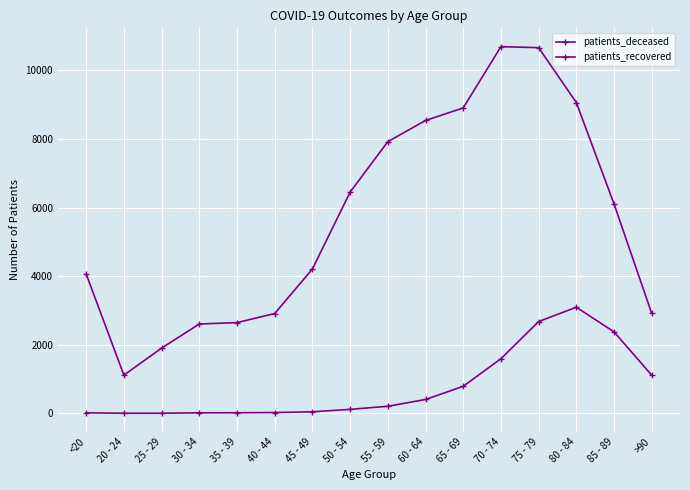

Reading left to right, what are all the values shown in this chart?

patients_deceased: <20=15	20 - 24=3	25 - 29=3	30 - 34=16	35 - 39=17	40 - 44=23	45 - 49=45	50 - 54=116	55 - 59=206	60 - 64=404	65 - 69=788	70 - 74=1592	75 - 79=2676	80 - 84=3094	85 - 89=2376	>90=1112
patients_recovered: <20=4059	20 - 24=1114	25 - 29=1902	30 - 34=2605	35 - 39=2646	40 - 44=2910	45 - 49=4208	50 - 54=6450	55 - 59=7922	60 - 64=8539	65 - 69=8906	70 - 74=10692	75 - 79=10663	80 - 84=9062	85 - 89=6106	>90=2914